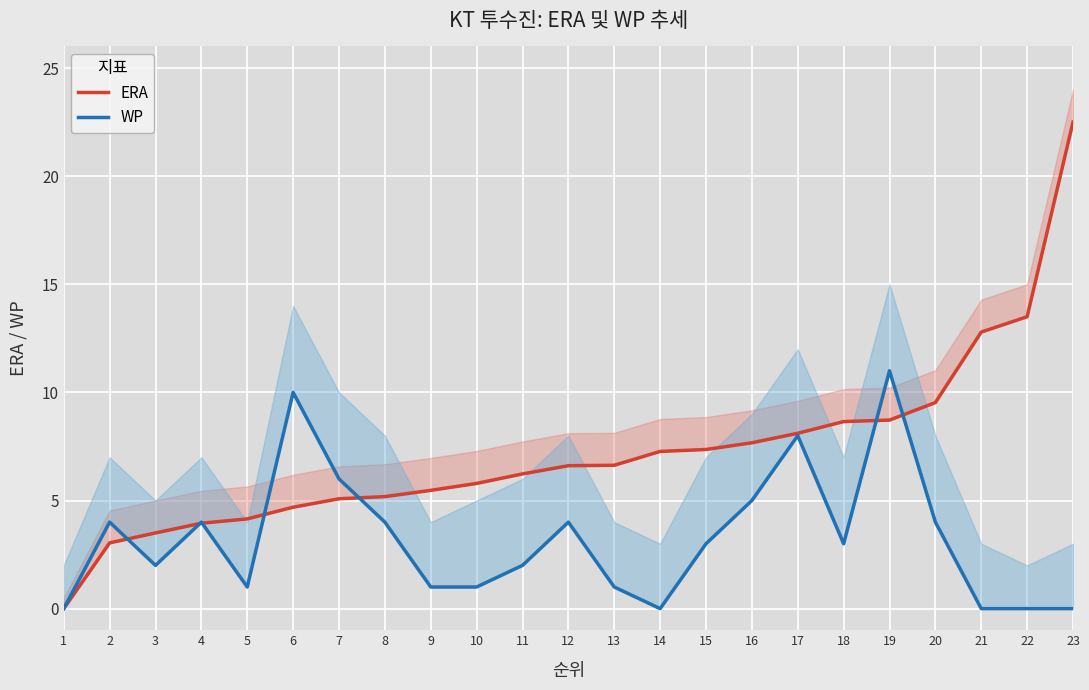

The value of ERA at 16 is 3.9. True or false?

False